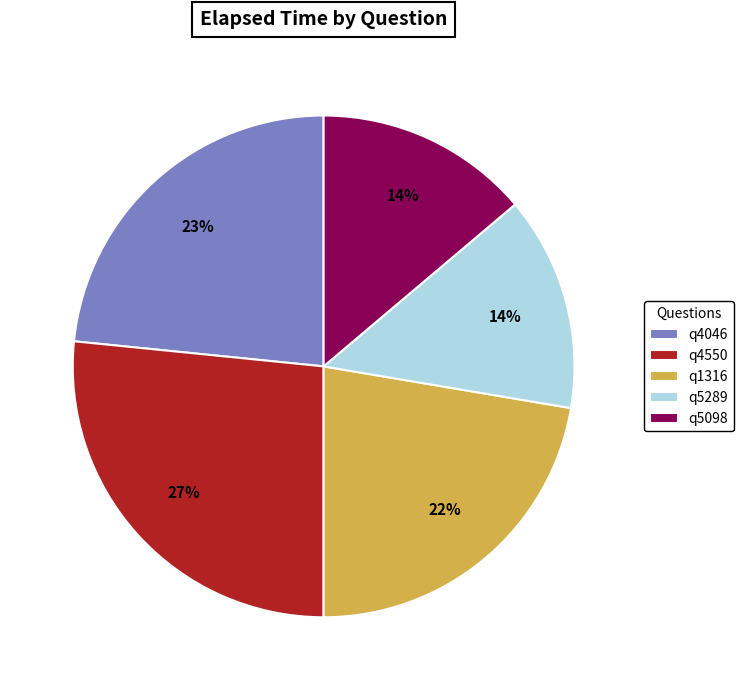

True or false: q5289 accounts for 14% of the total.

True